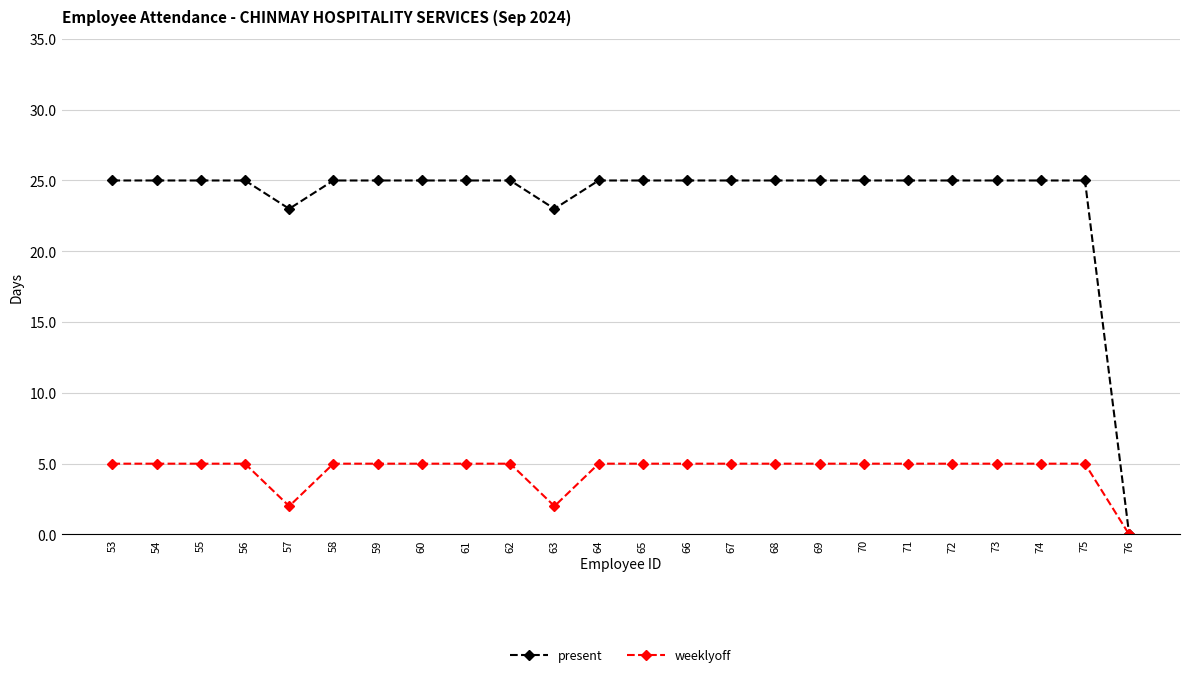

What is the value of the weeklyoff point at the 20th from the left?

5